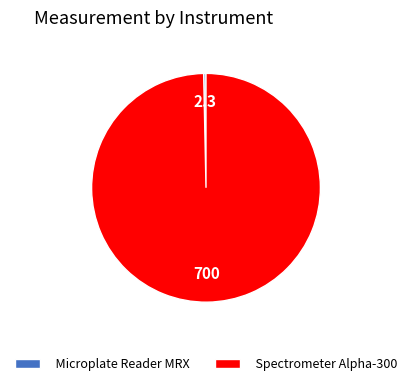

Is it true that Spectrometer Alpha-300 is 100% of the pie?

True